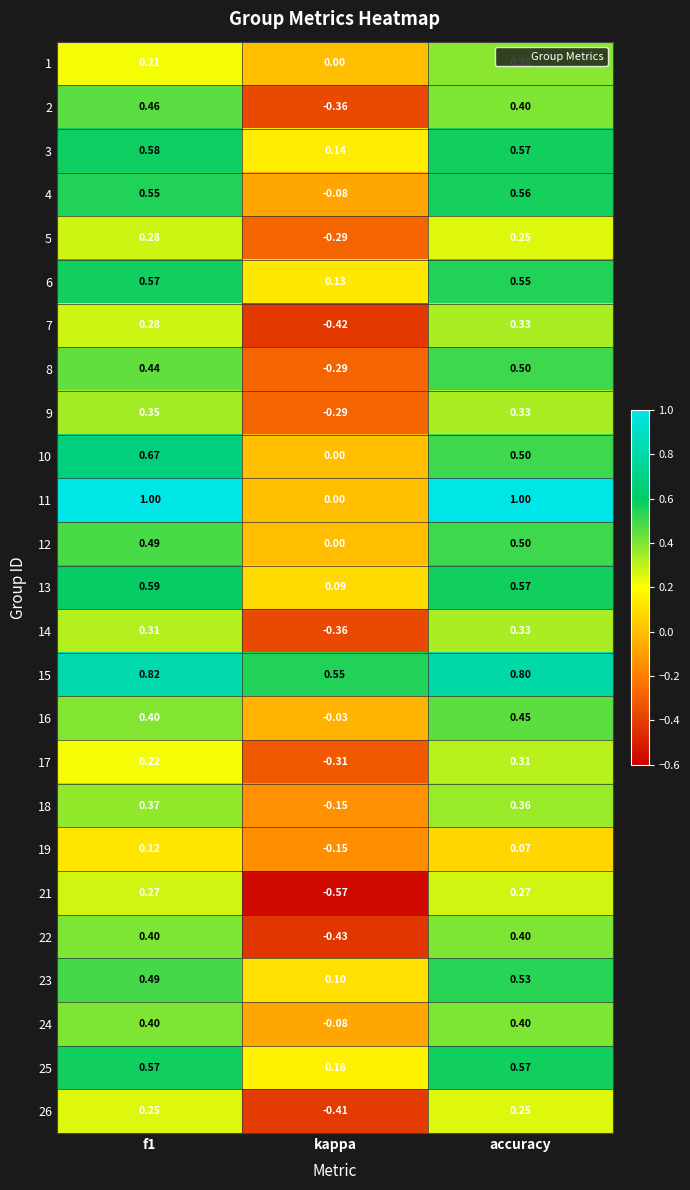

What is the greatest value displayed?

1.0